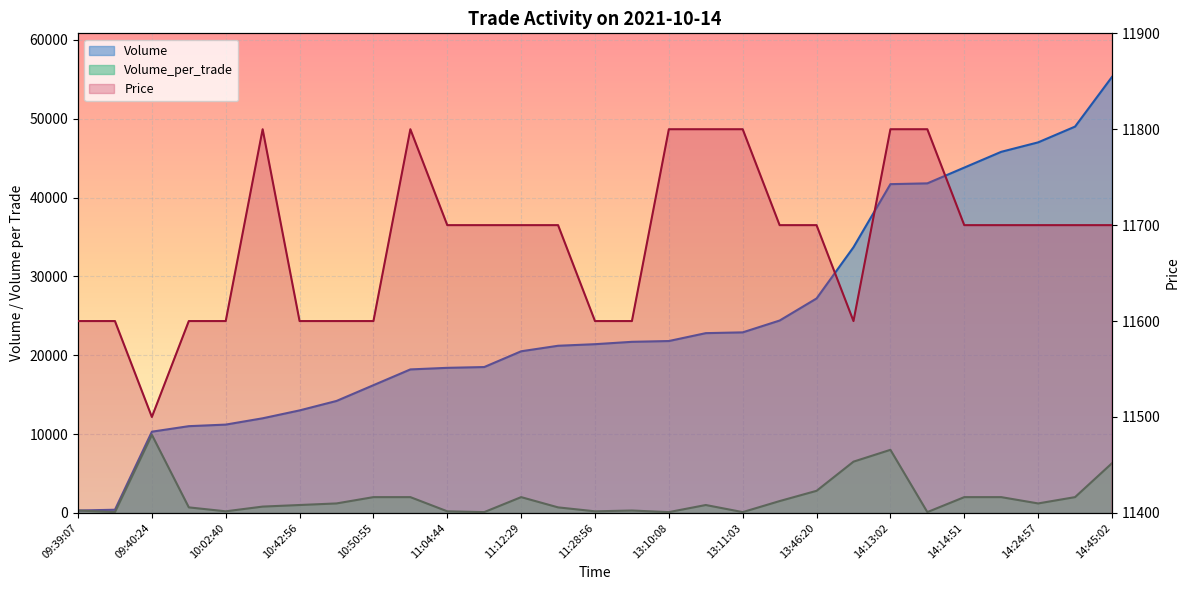

At which category is the sum across all series the highest?

14:45:02